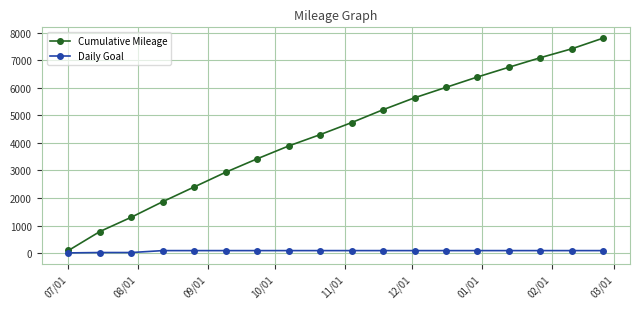

Which series has the largest total across all categories?

Cumulative Mileage